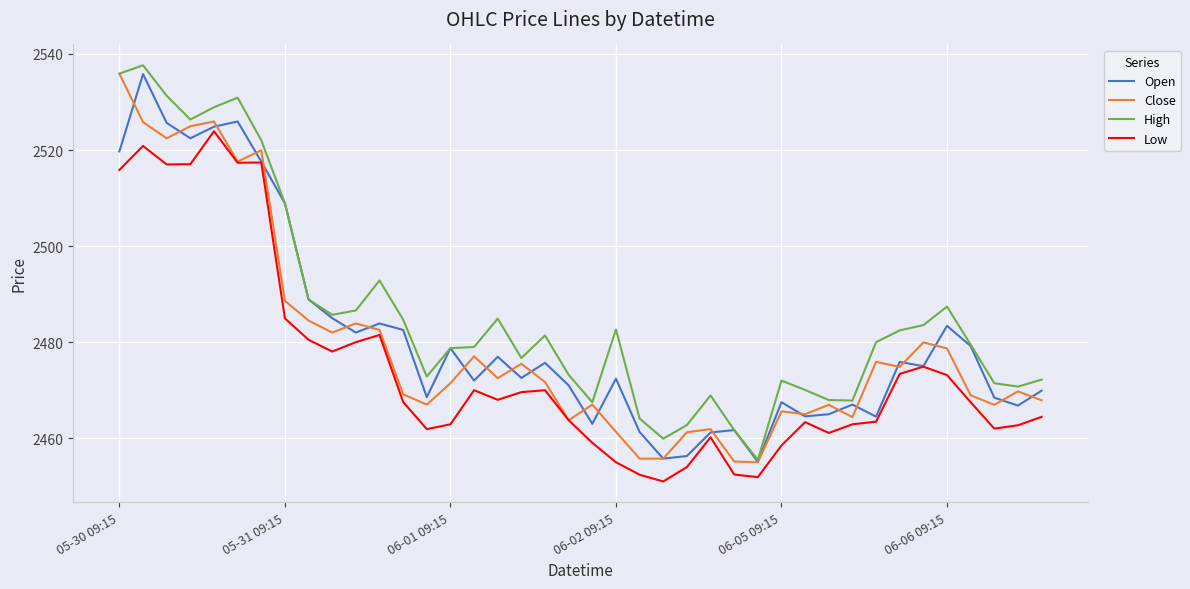

True or false: High and Low intersect in this chart.

False